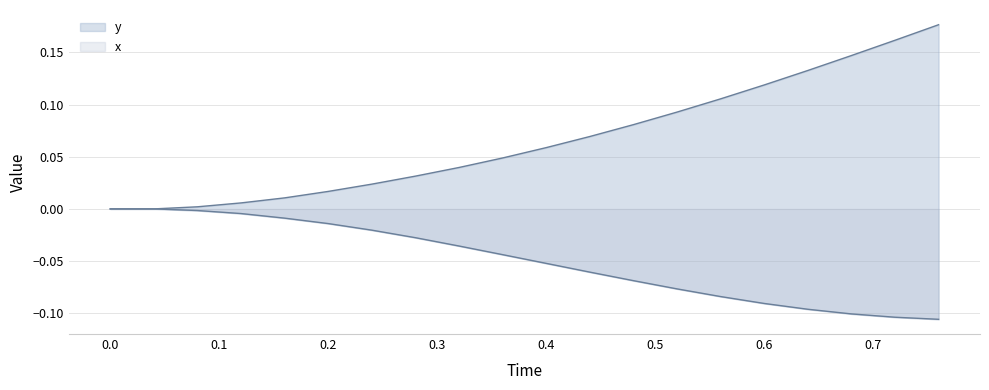

True or false: x has a value of -0.1 at 0.4.

False